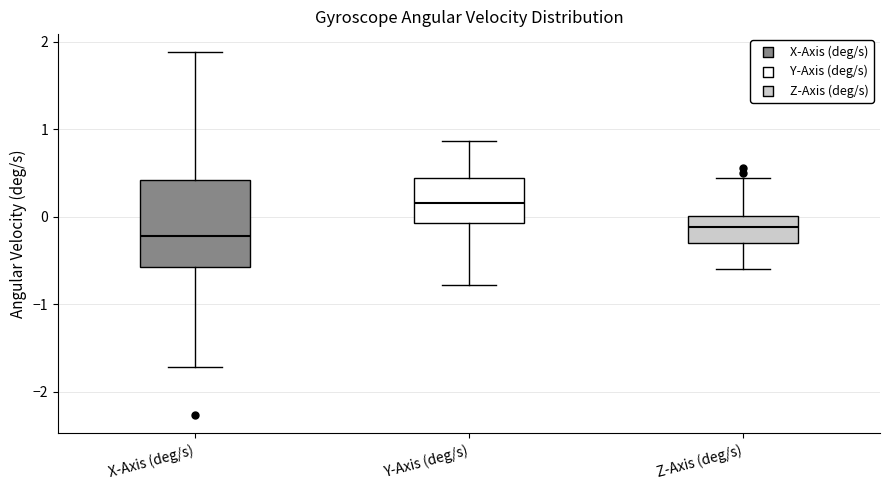

Comparing the boxes themselves (not the whiskers), which one is the tallest?

X-Axis (deg/s)